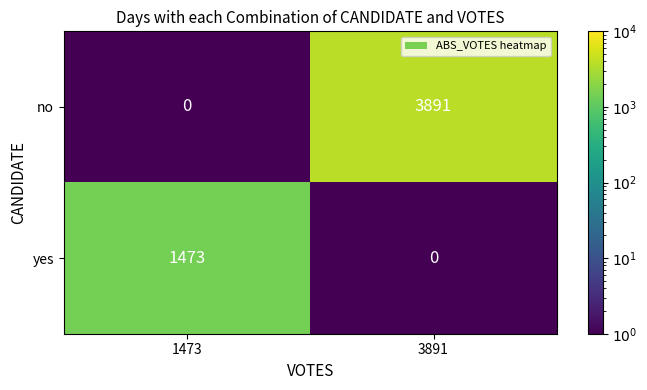

Where is yes nearest to the value 736?

3891